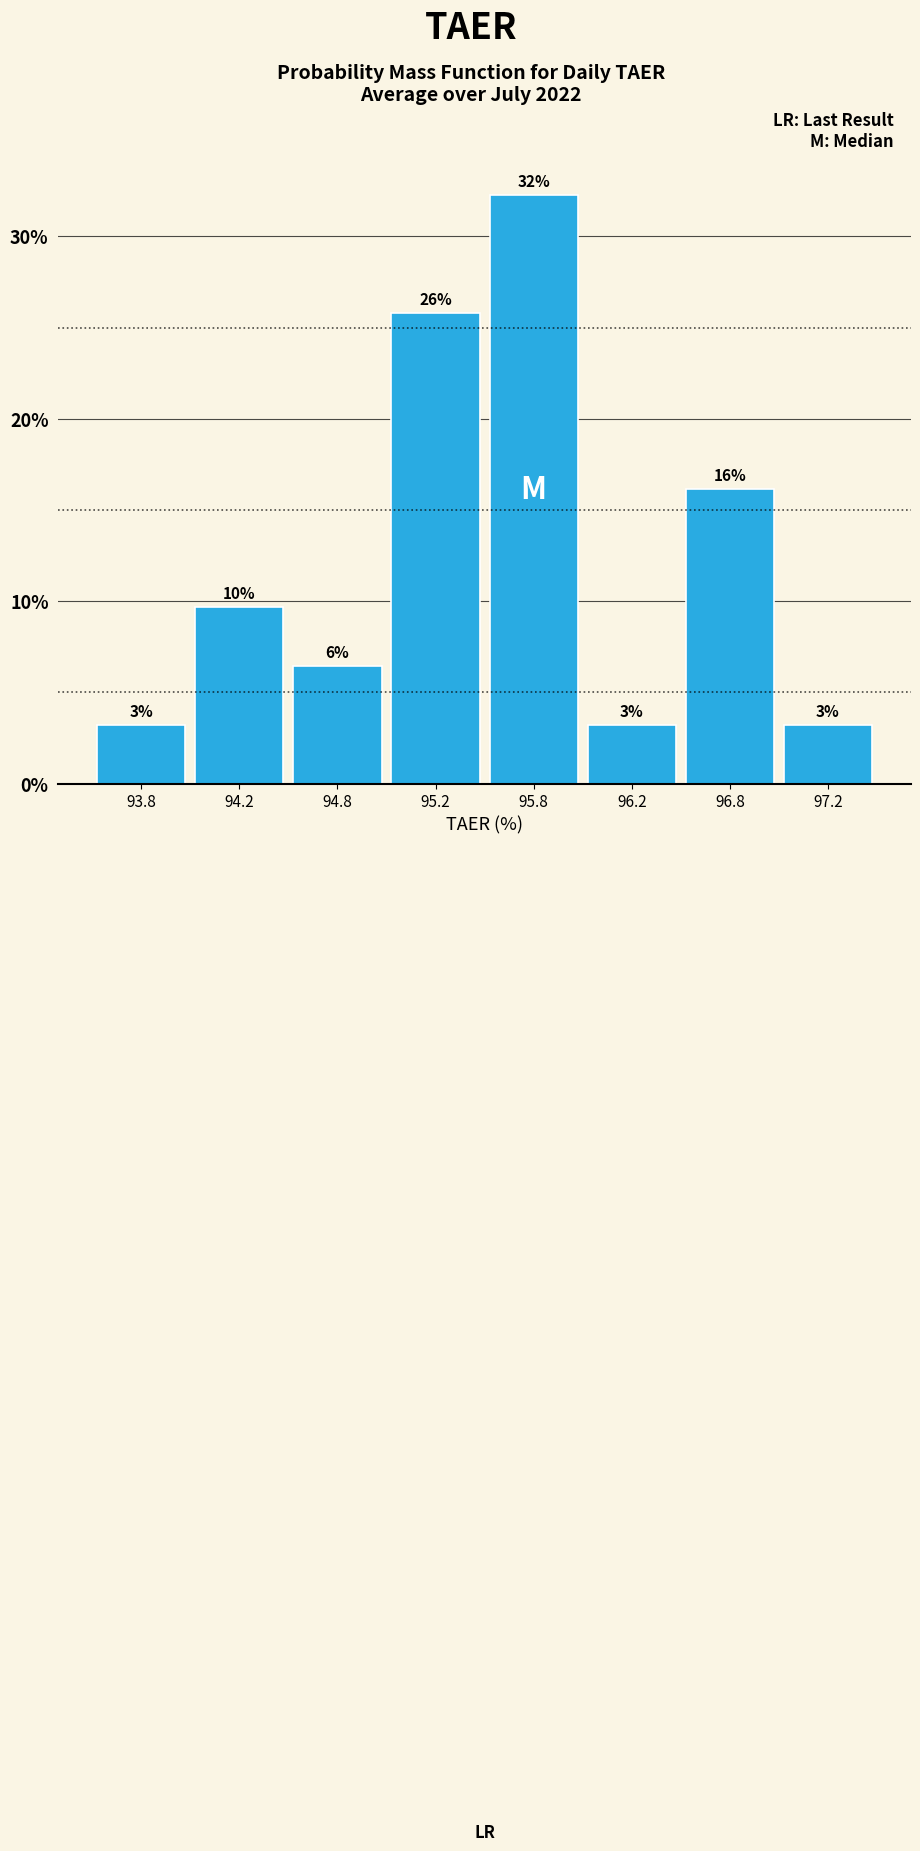

Does the chart contain any negative values?

No